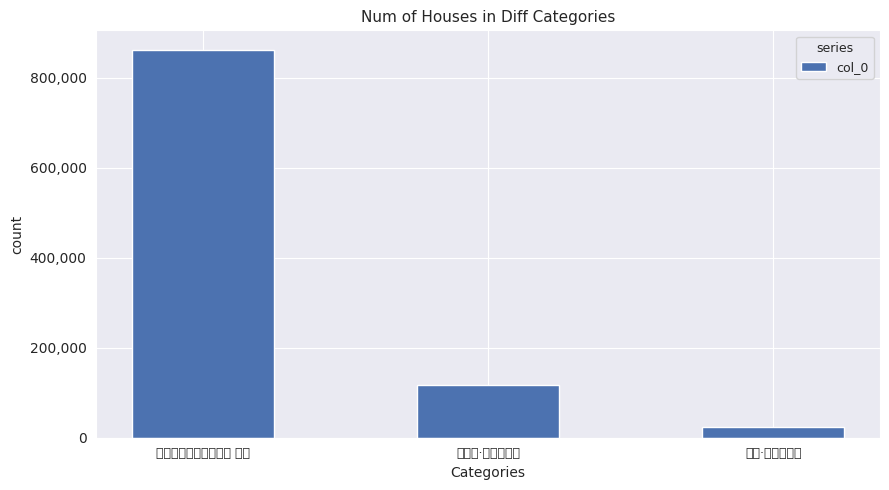

Reading left to right, extract all data points from this chart.

题周功甫总领石溪三亭 溪亭=861739	溪光亭·溪亭新雨余=118066	溪亭·溪亭四面山=23405